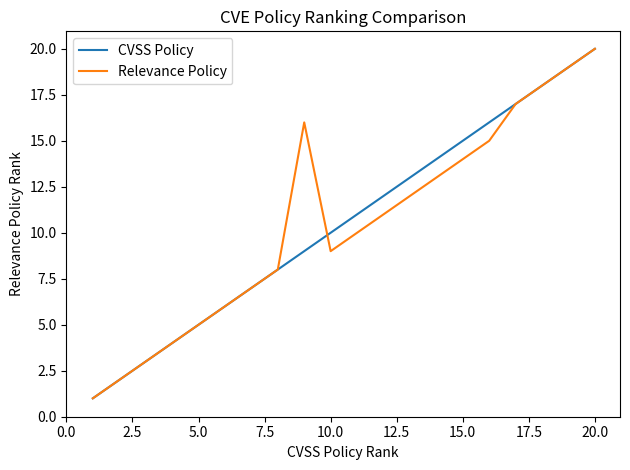

What is the maximum value shown in the chart?

20